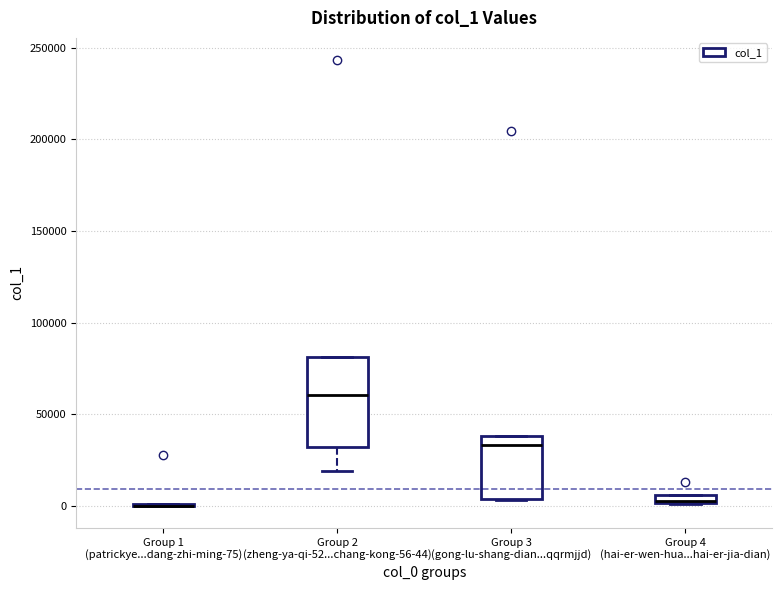

Where is the upper edge of the box for Group 3 (gong-lu-shang-dian...qqrmjjd) on the y-axis? The values are not printed on the chart, so give them approximately, as read against the axis.

40000